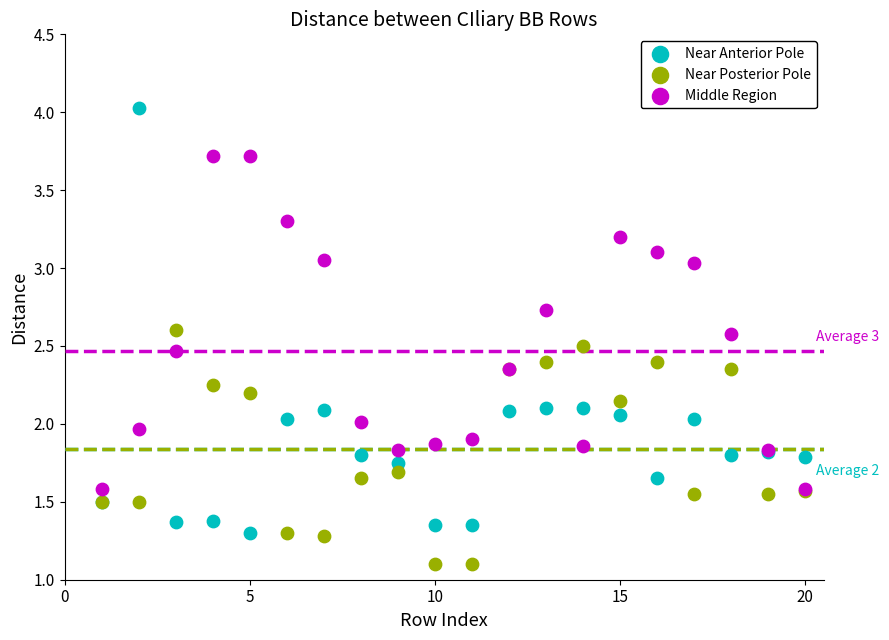

What is the X range (max minus min) for the scatter plot?

19.0